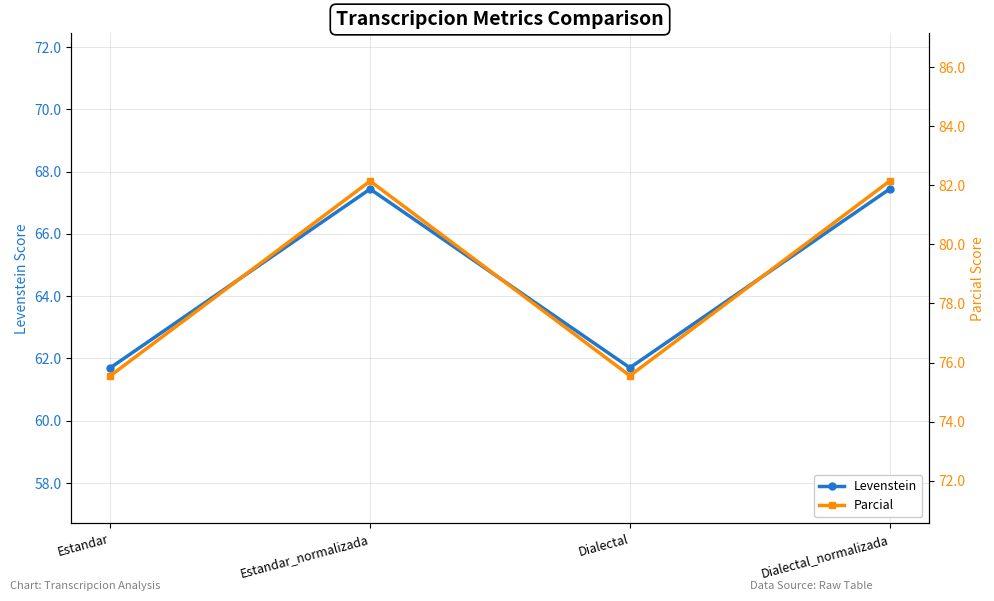

Which series has the largest range (max minus min)?

Parcial